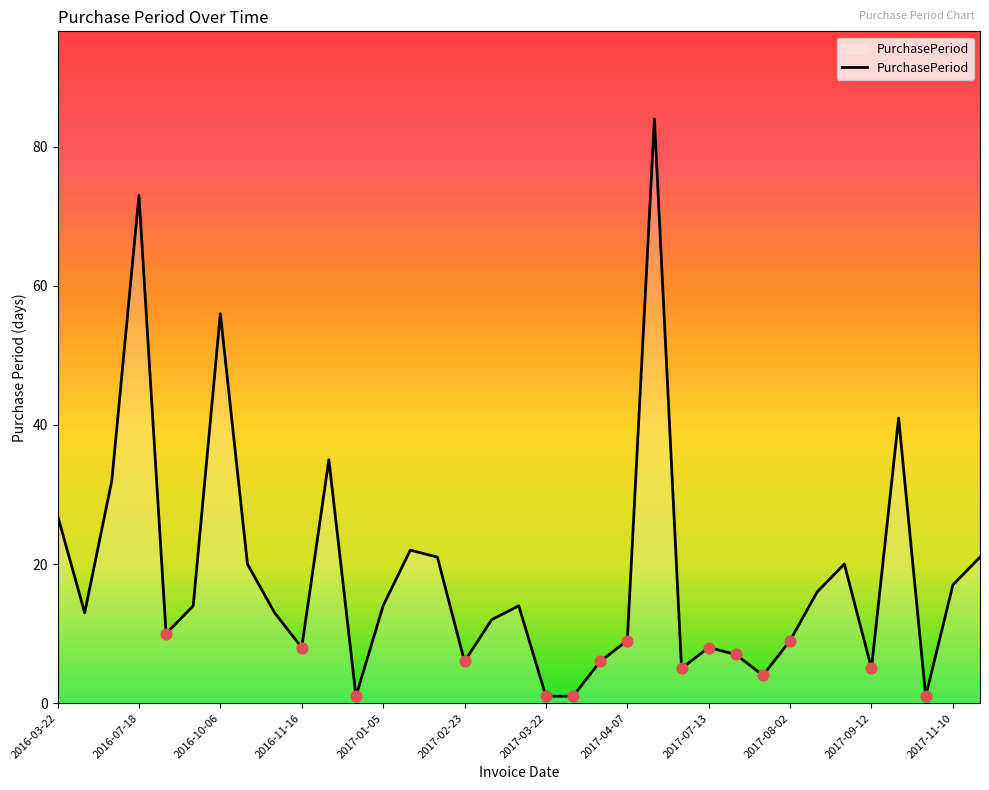

What is the greatest value displayed?

84